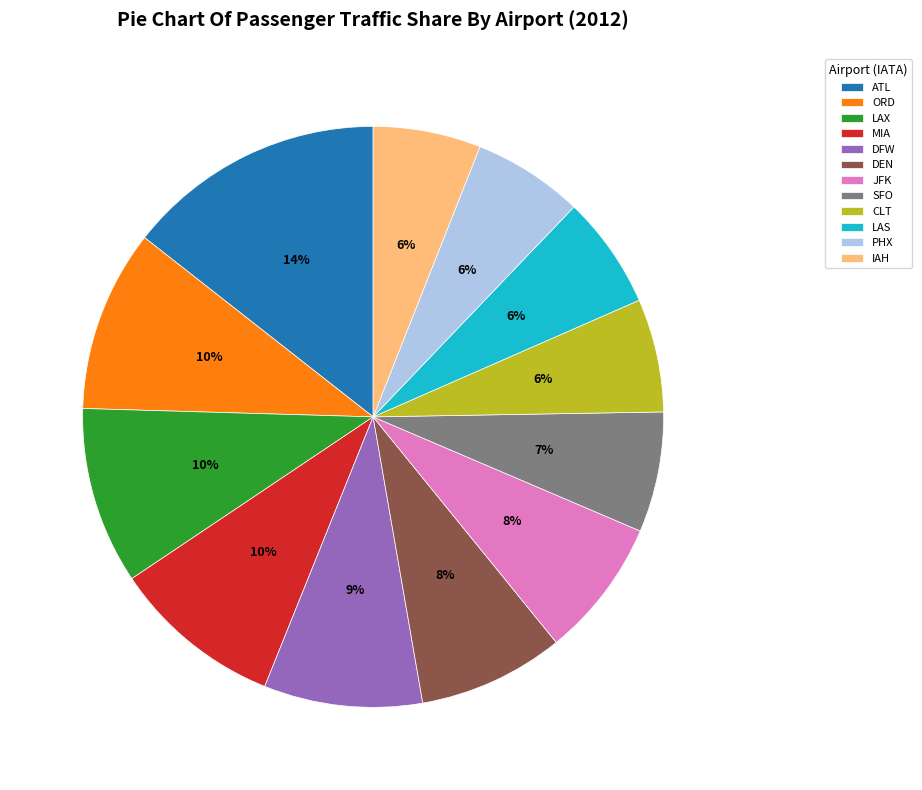

The ORD slice represents 10% of the pie. True or false?

True